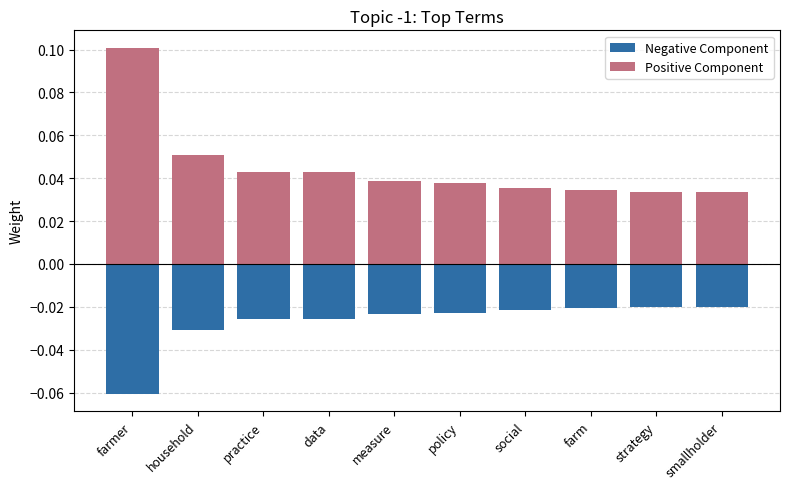

How many Positive Component values are between 0 and 1?

10